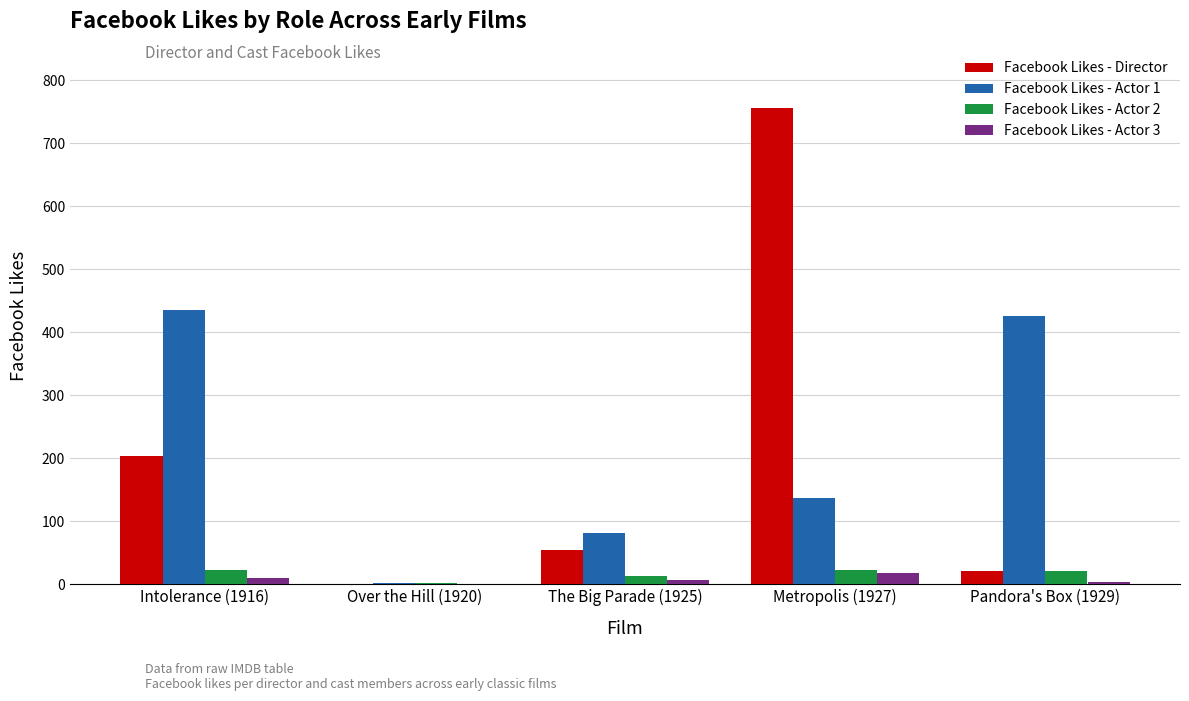

At which category is the sum across all series the highest?

Metropolis (1927)